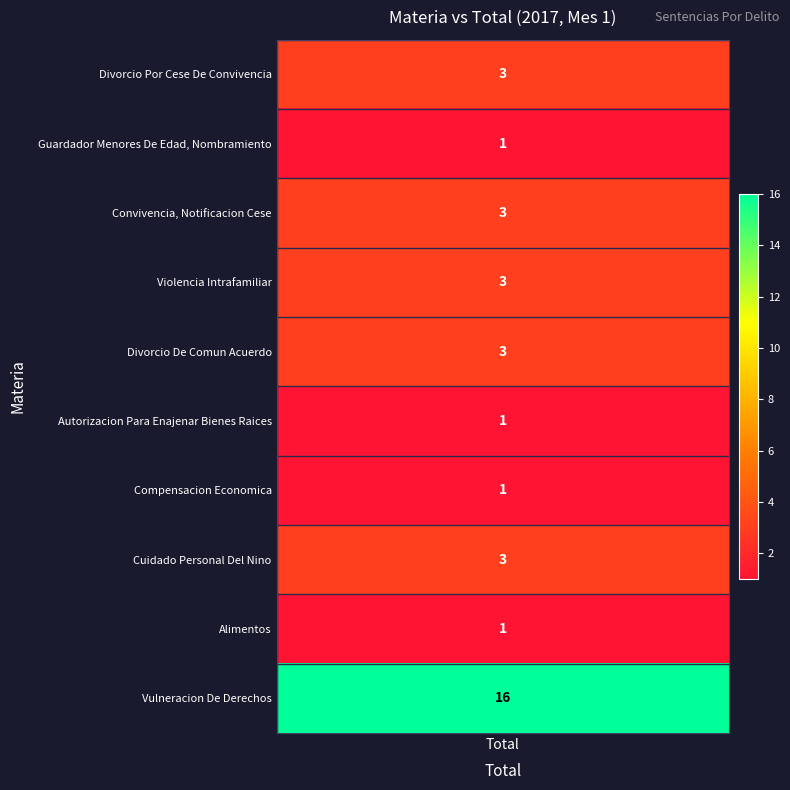

Reading left to right, transcribe all the data shown in this chart.

3	1	3	3	3	1	1	3	1	16